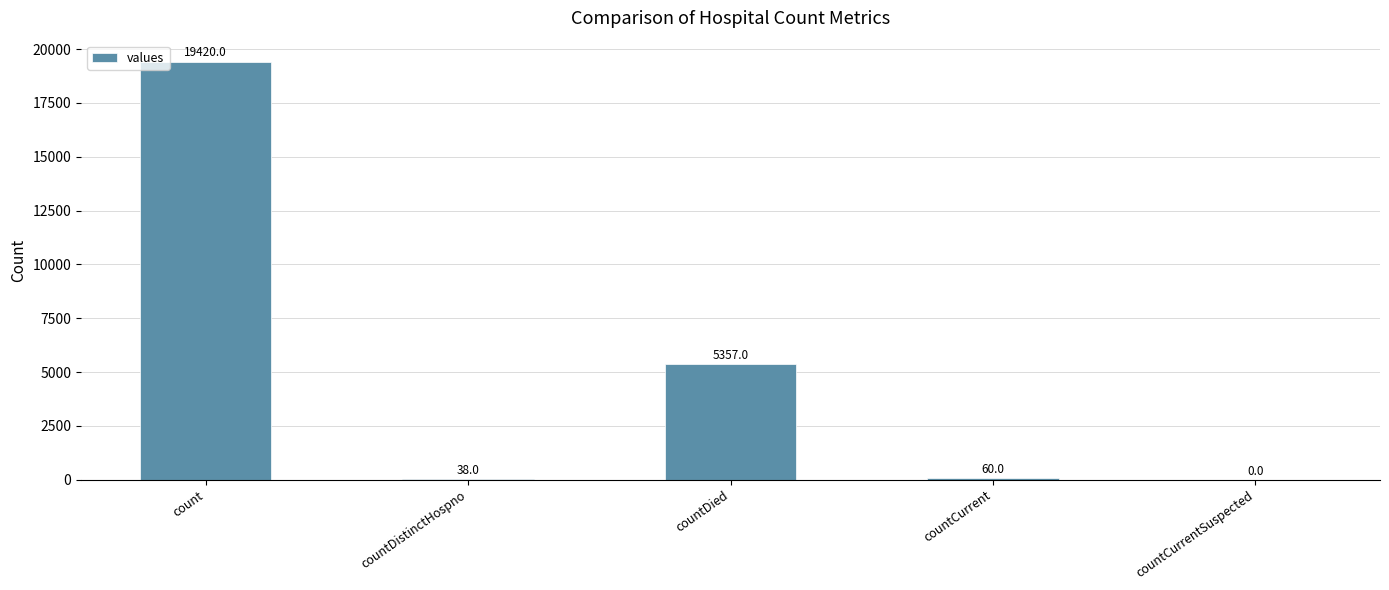

Is it true that the value at countCurrentSuspected is -7698?

False